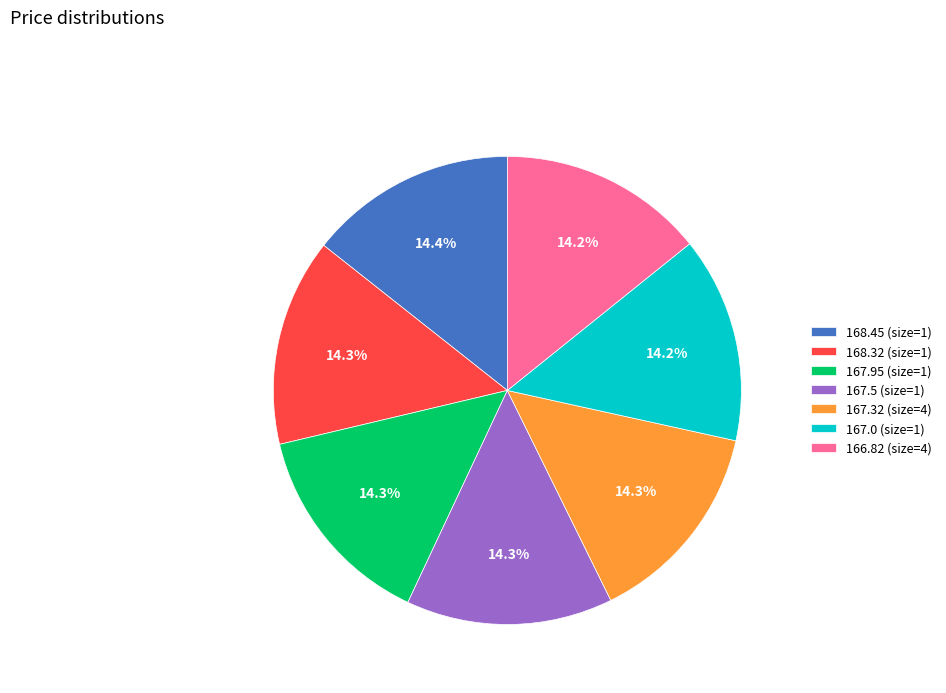

True or false: 168.32 (size=1) accounts for 14% of the total.

True